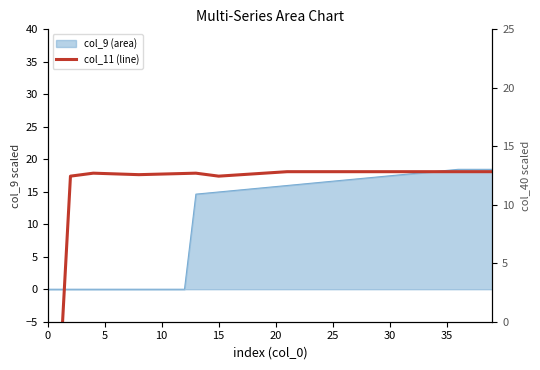

True or false: the data shows 17.9 at 19.

True